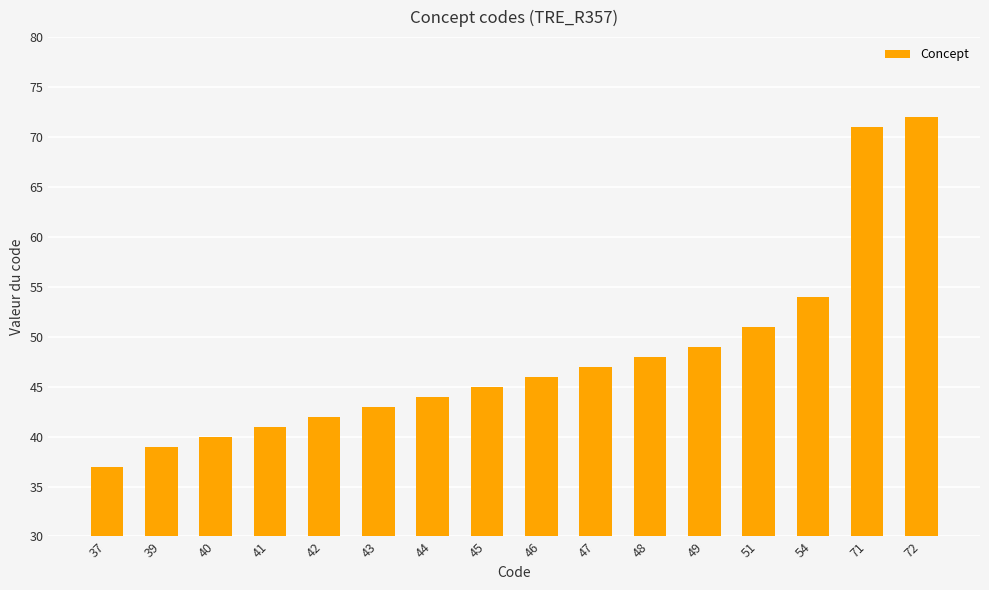

Does the chart contain any negative values?

No